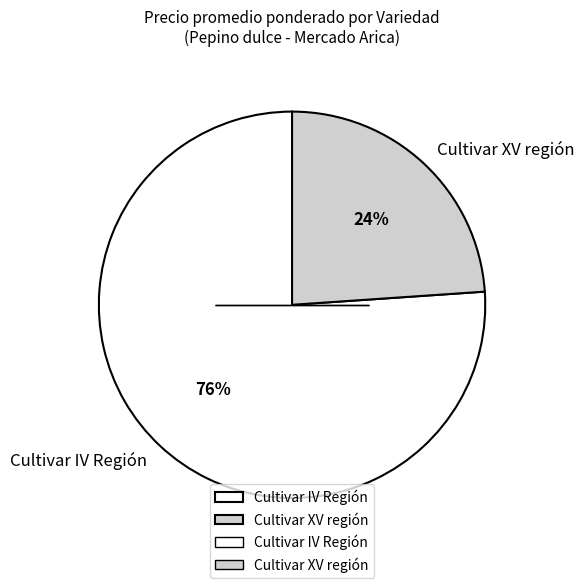

What is the largest slice in the pie chart?

Cultivar IV Región